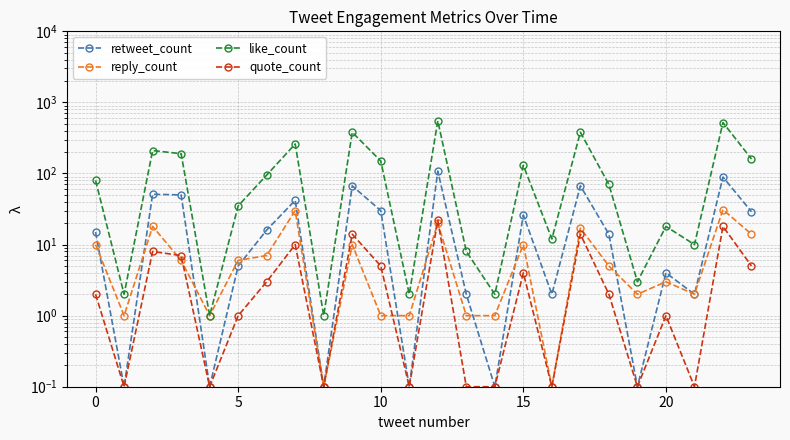

In reply_count, how many points are higher than both neighbors (excluding endpoints)?

8